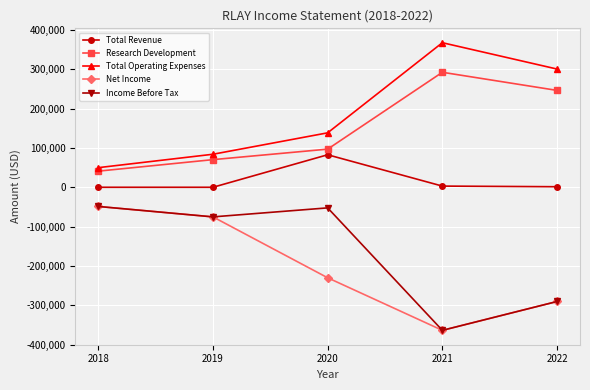

Is the value of Total Revenue at 2019 greater than the value of Total Operating Expenses at 2022?

No